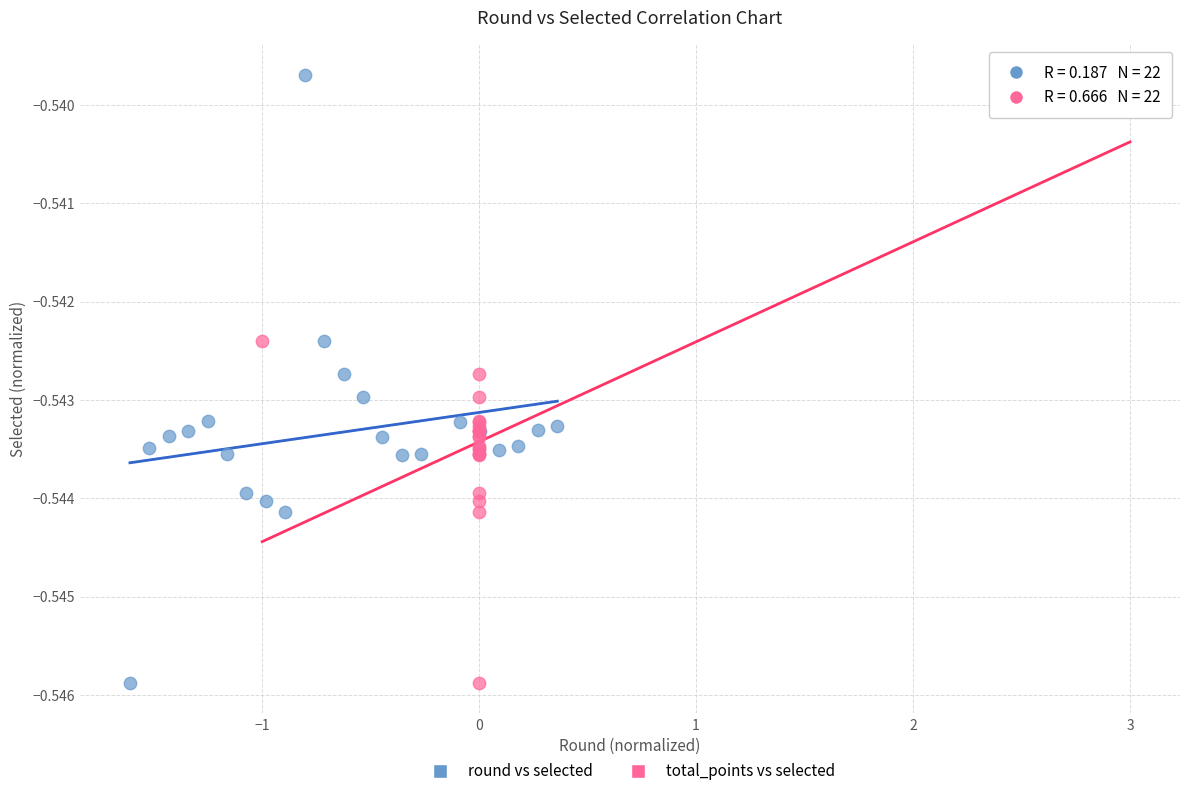

What are all the series names shown in the legend?

round vs selected, total_points vs selected